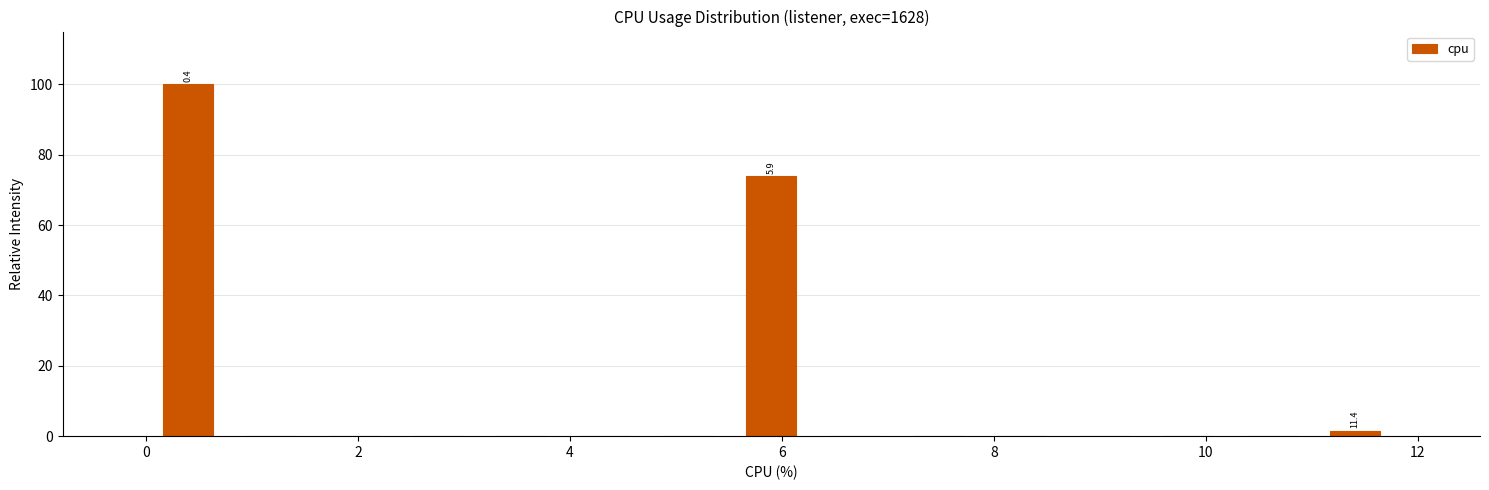

Around what value on the x-axis is the tallest bar? Give the approximate position of its centre, as read against the axis.

0.4